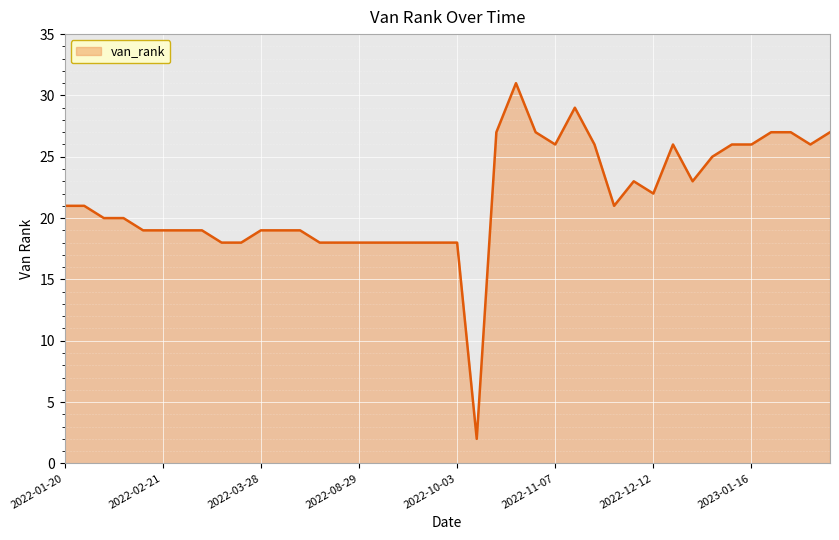

What is the maximum value shown in the chart?

31